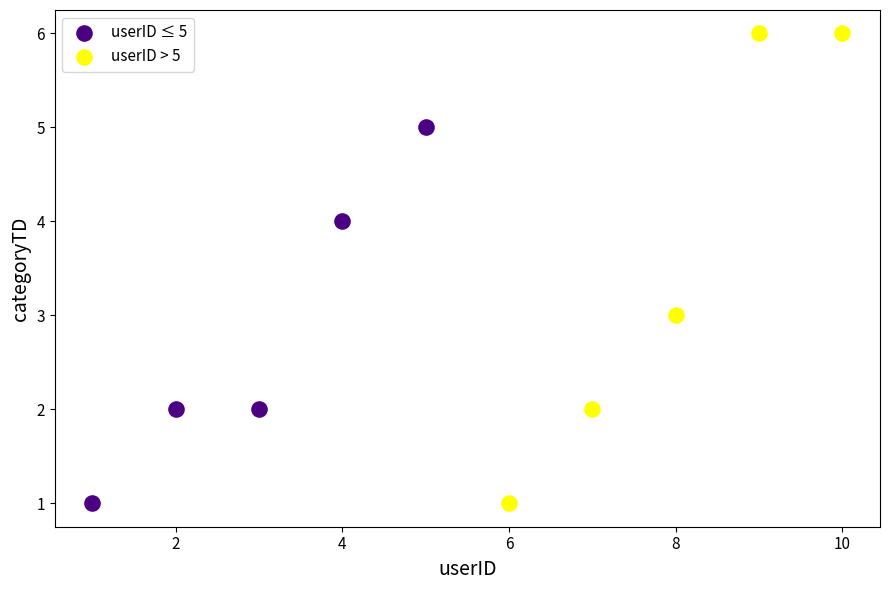

What are all the series names shown in the legend?

userID ≤ 5, userID > 5